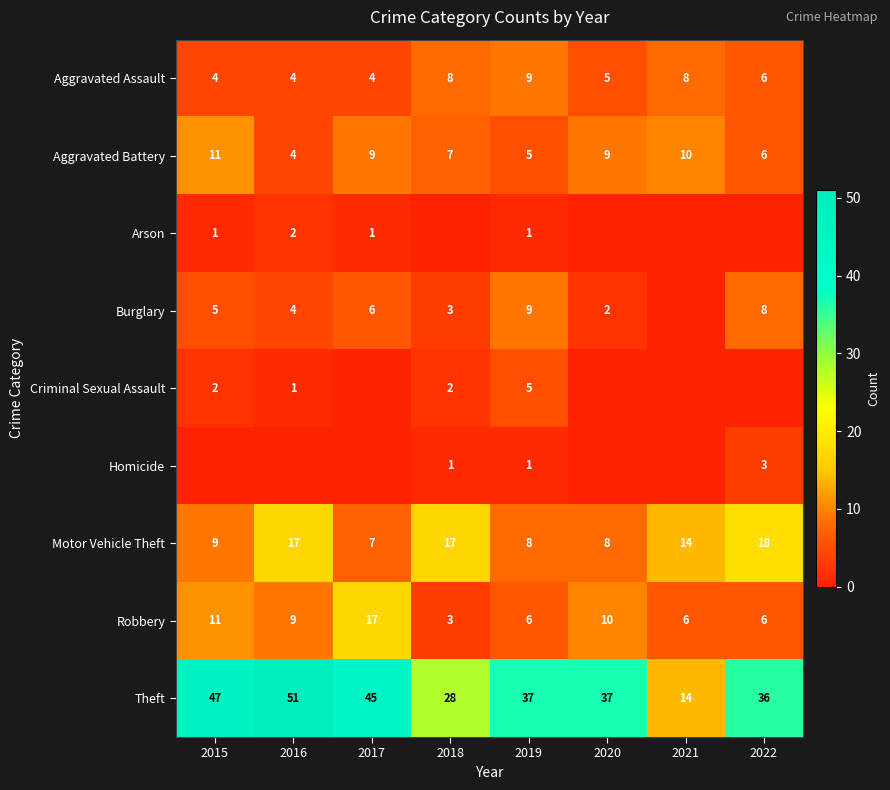

What is the total value across all series at 2021?

52